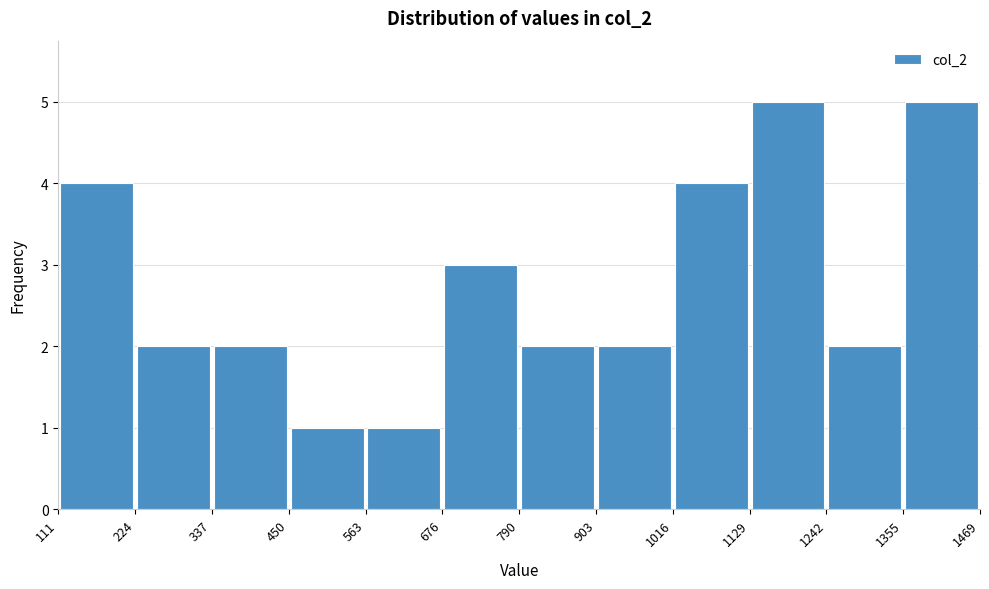

Reading left to right, list every bar in this chart as the range it spans on the x-axis followed by its height. The values are not printed on the chart, so give them approximately, as read against the axis.

111 to 224: 4
224 to 337: 2
337 to 450: 2
450 to 563: 1
563 to 676: 1
676 to 790: 3
790 to 903: 2
903 to 1016: 2
1016 to 1129: 4
1129 to 1242: 5
1242 to 1355: 2
1355 to 1469: 5